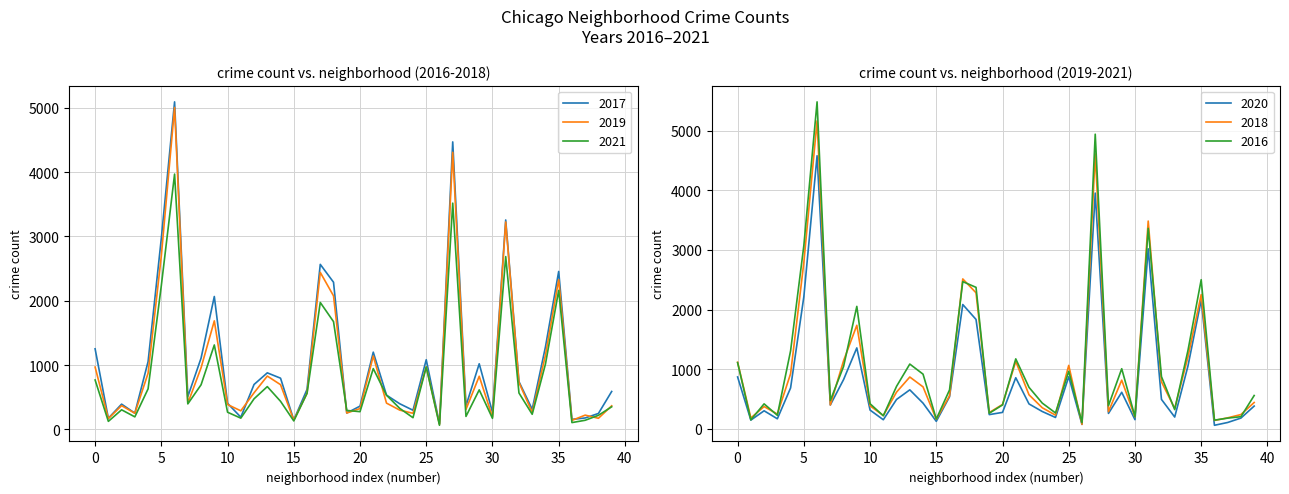

How many lines are shown in the chart?

6